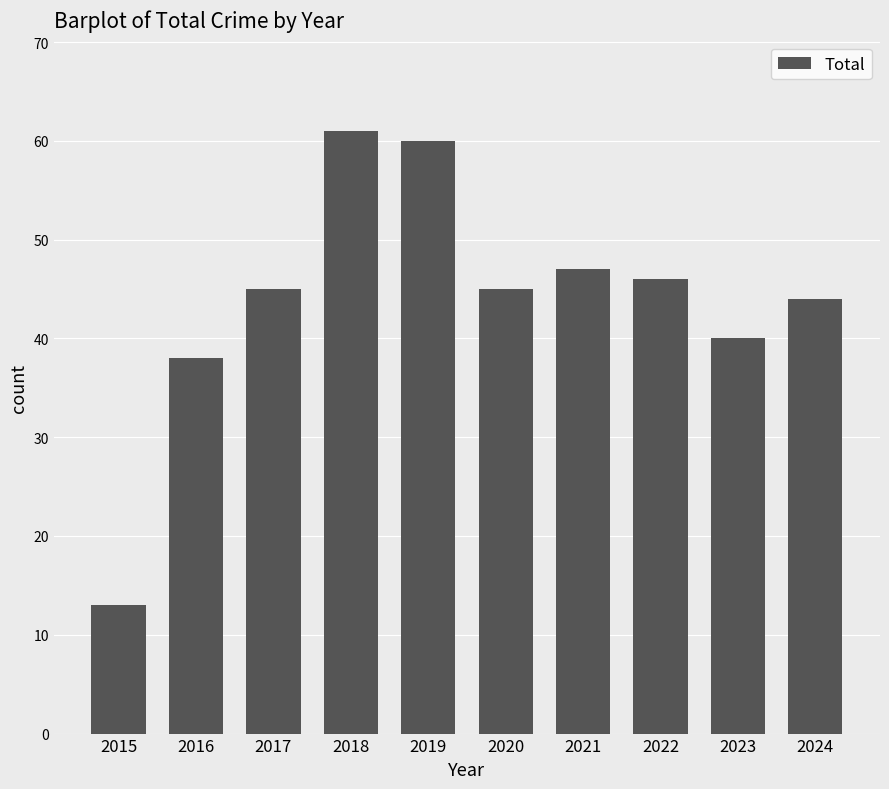

What is the approximate value at 2019?

60